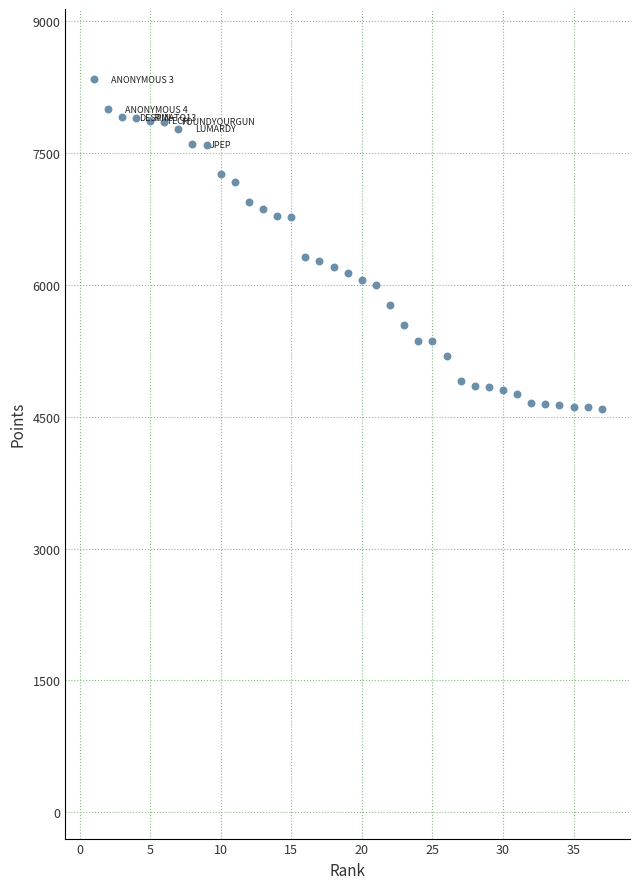

What is the range of X values (max minus min)?

36